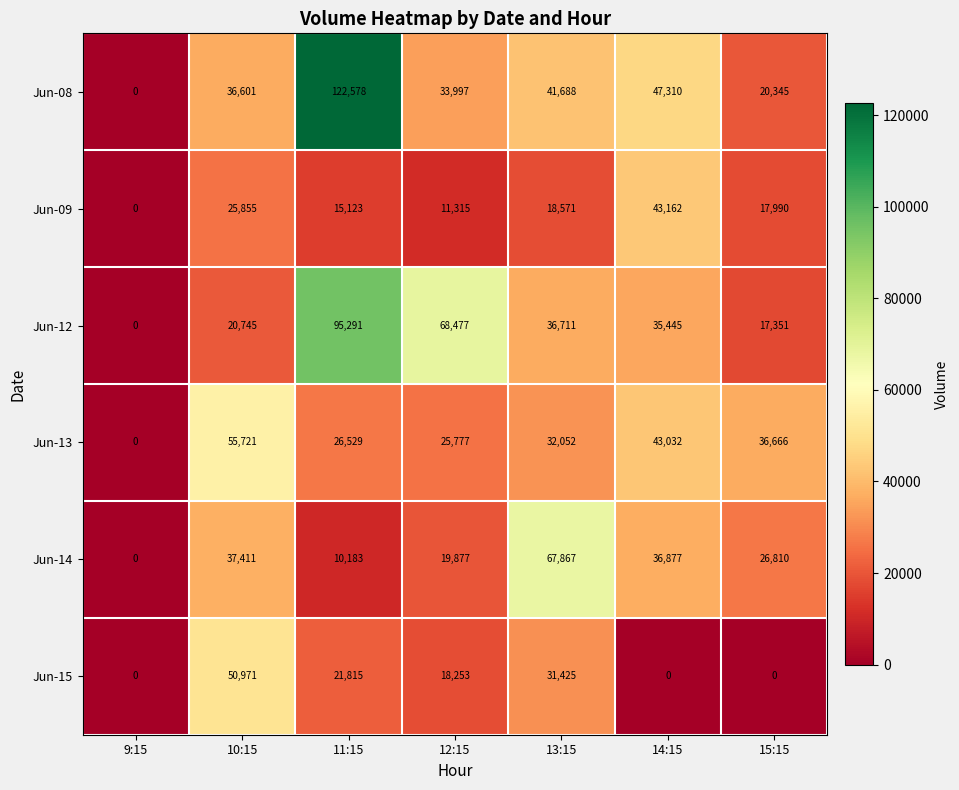

What is the sum of all Jun-08 values?

302519